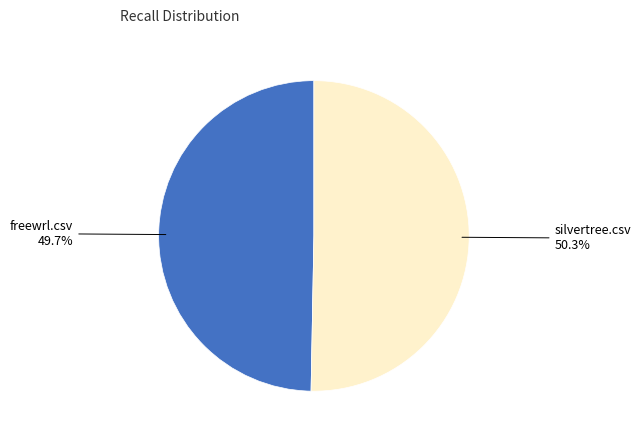

The silvertree.csv slice represents 57% of the pie. True or false?

False